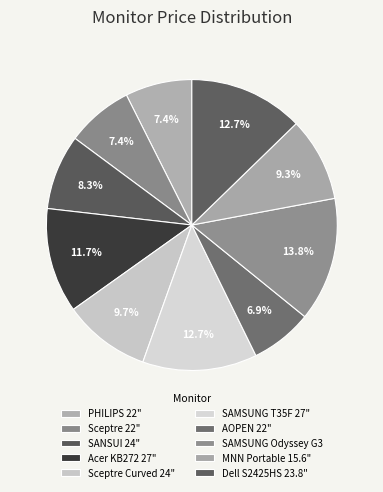

Does Sceptre Curved 24" account for over 50% of the chart?

No